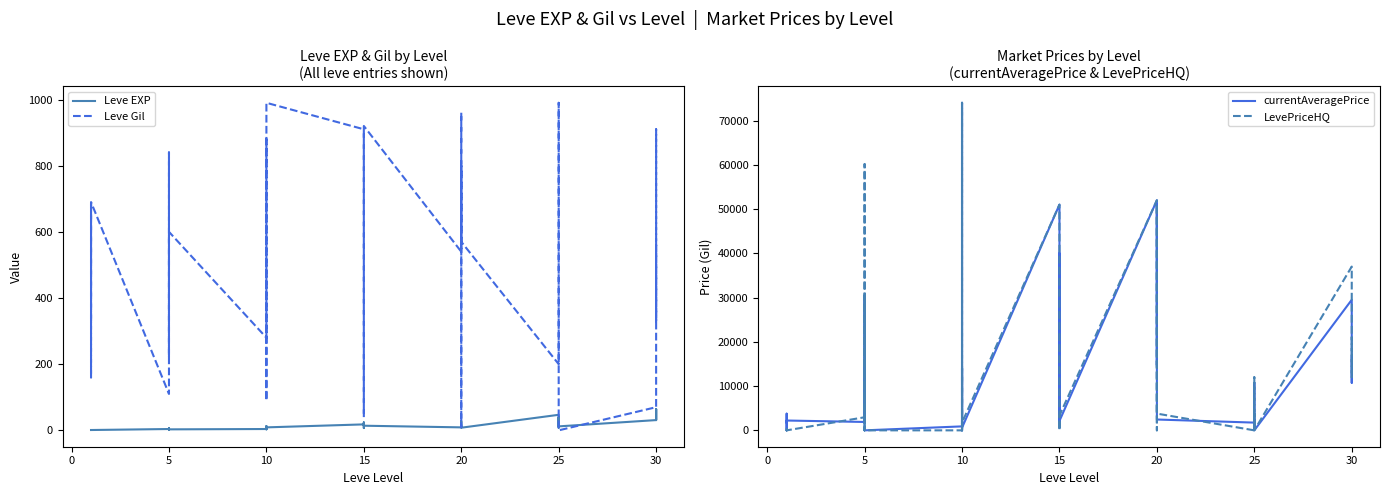

What is the maximum value for currentAveragePrice?

73998